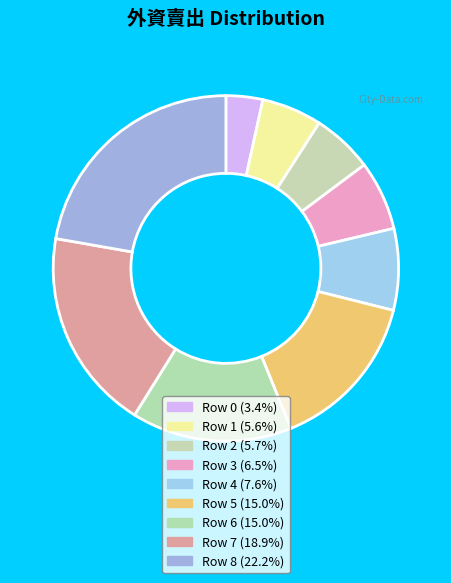

To the nearest percent, what is the difference between the largest and smallest slice percentages?

19%